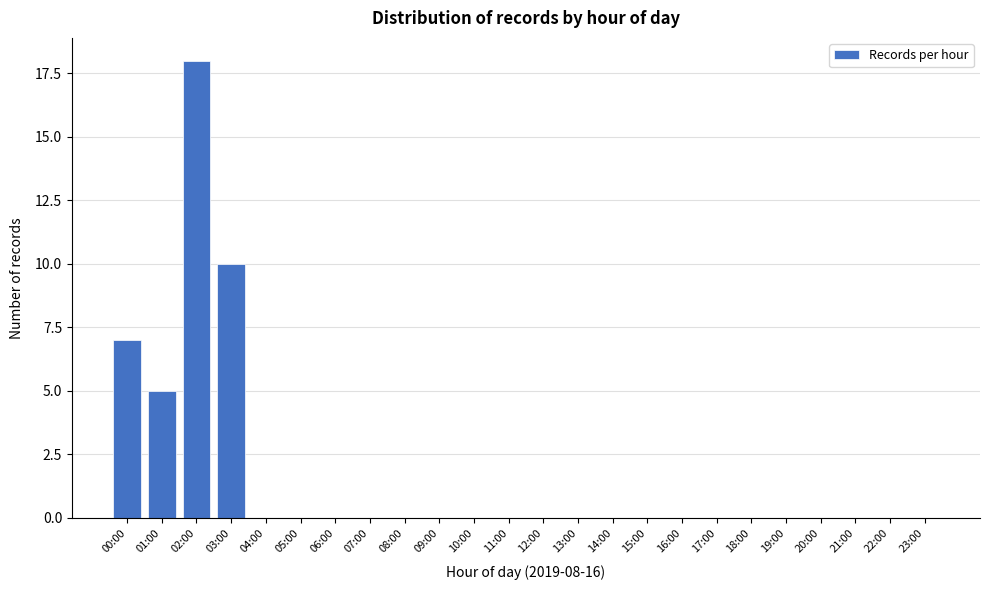

Reading right to left, list all the values displayed in this chart.

23:00=0	22:00=0	21:00=0	20:00=0	19:00=0	18:00=0	17:00=0	16:00=0	15:00=0	14:00=0	13:00=0	12:00=0	11:00=0	10:00=0	09:00=0	08:00=0	07:00=0	06:00=0	05:00=0	04:00=0	03:00=10	02:00=18	01:00=5	00:00=7